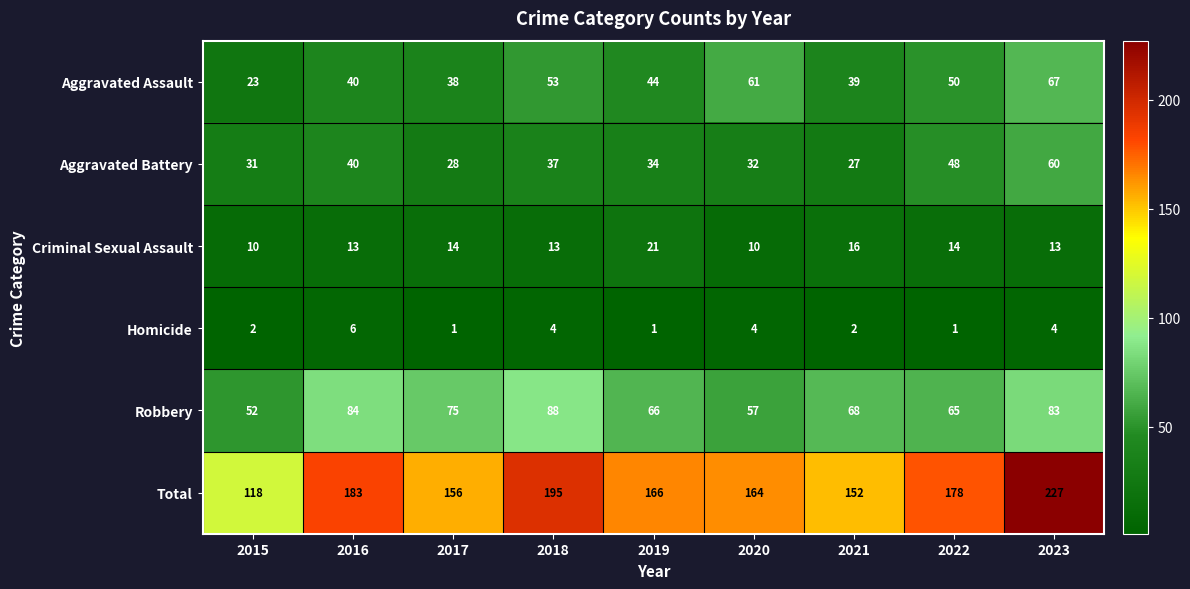

At which category is the sum across all series the highest?

2023